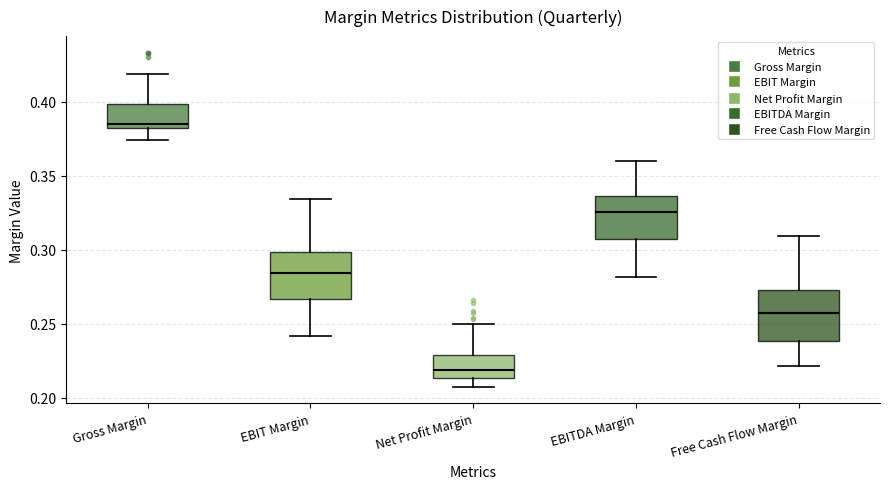

Reading left to right, read every box against the y-axis: the position of its median line, the range the box covers, and the ends of its whiskers. The values are not printed on the chart, so give them approximately, as read against the axis.

Gross Margin: median 0.385, box 0.380 to 0.400, whiskers 0.375 to 0.420
EBIT Margin: median 0.285, box 0.265 to 0.300, whiskers 0.240 to 0.335
Net Profit Margin: median 0.220, box 0.215 to 0.230, whiskers 0.205 to 0.250
EBITDA Margin: median 0.325, box 0.305 to 0.335, whiskers 0.280 to 0.360
Free Cash Flow Margin: median 0.255, box 0.240 to 0.275, whiskers 0.220 to 0.310